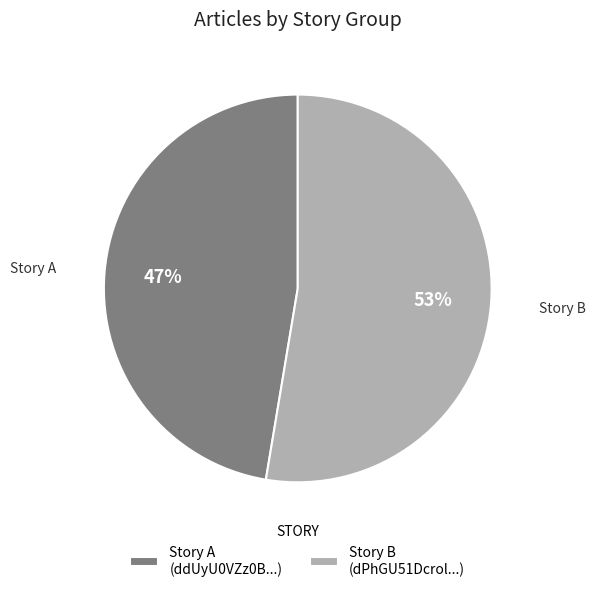

Which category has the biggest portion of the pie?

Story B (dPhGU51Dcrol...)